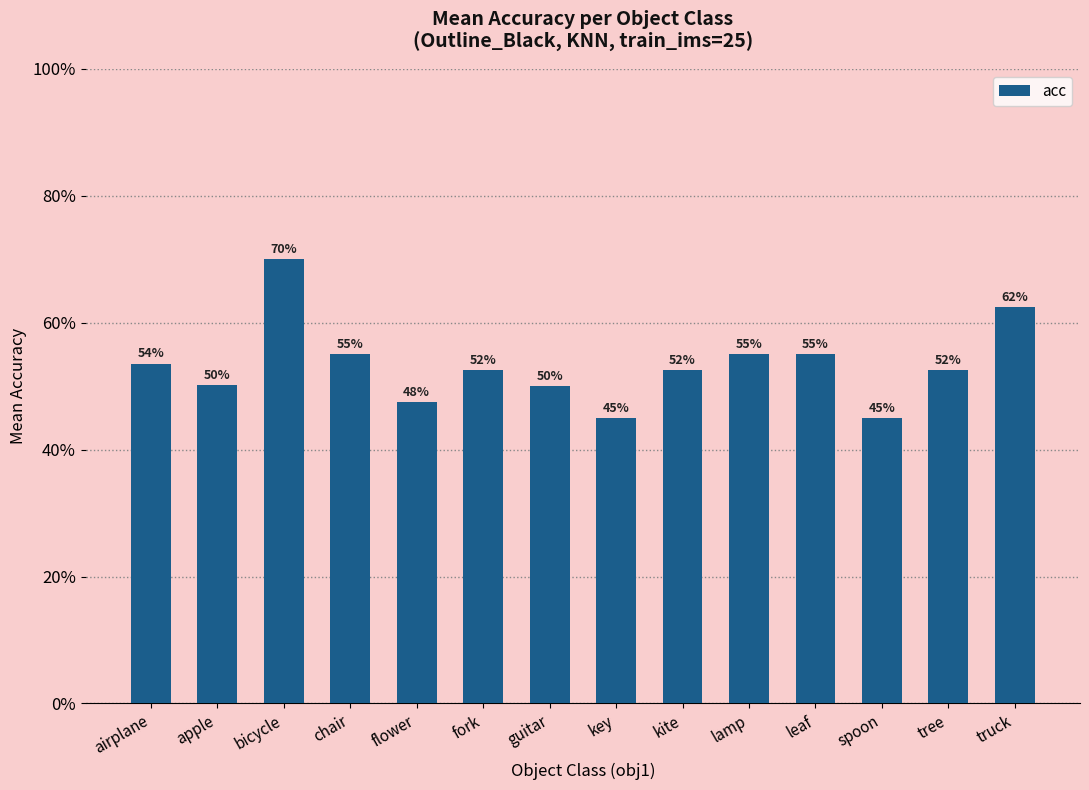

Which label corresponds to the smallest value in the chart?

key